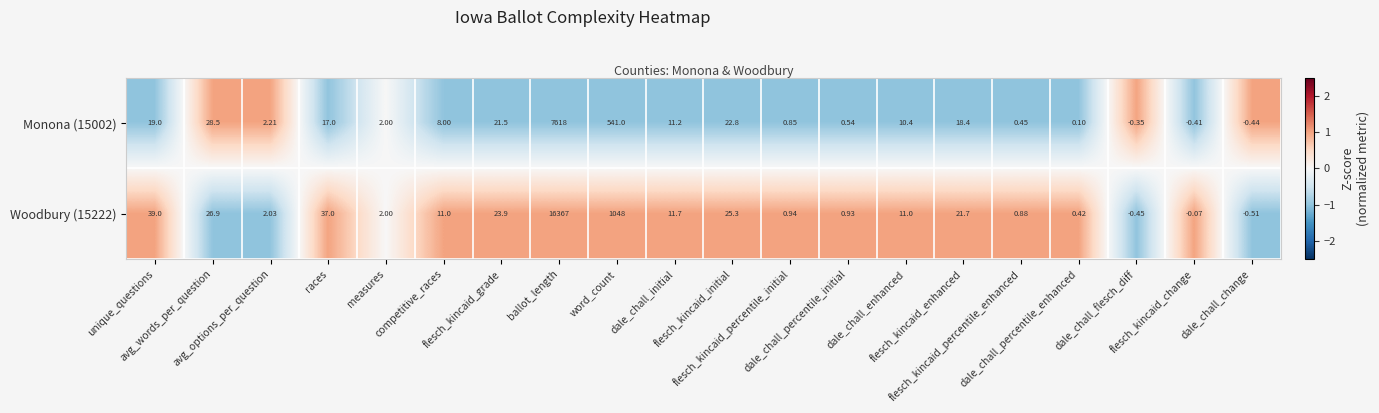

Which series changed the most between dale_chall_flesch_diff and flesch_kincaid_change?

Woodbury (15222)